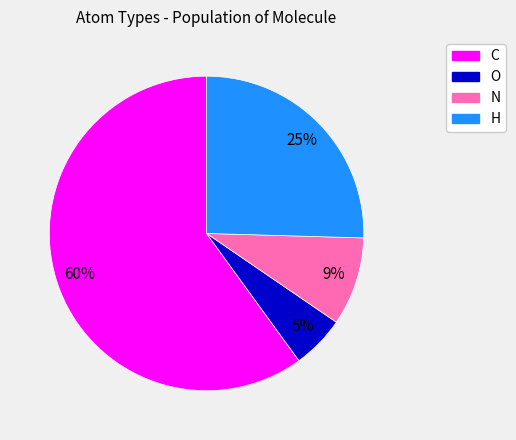

True or false: H accounts for 25% of the total.

True